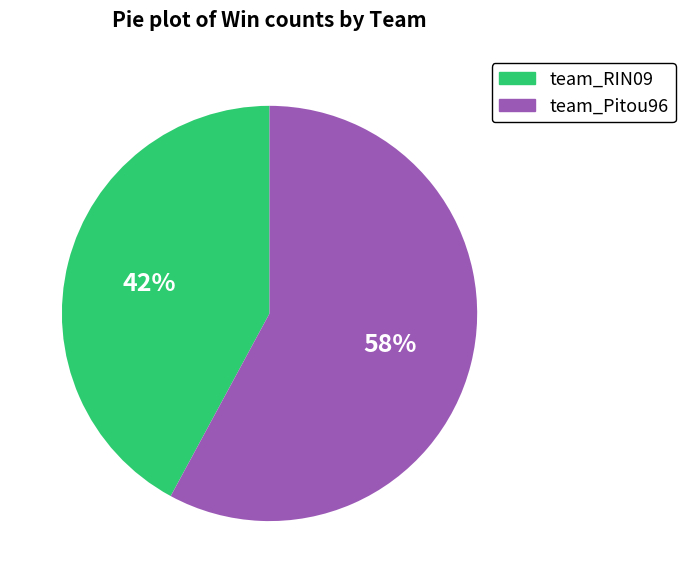

Is the sum of team_Pitou96 and team_RIN09 greater than half?

Yes